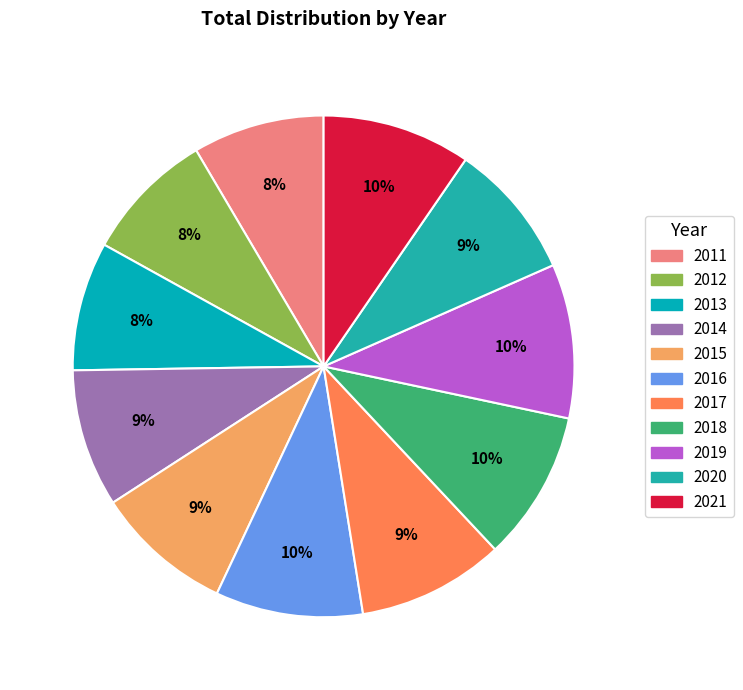

What is the change in value from 2020 to 2021?

+379